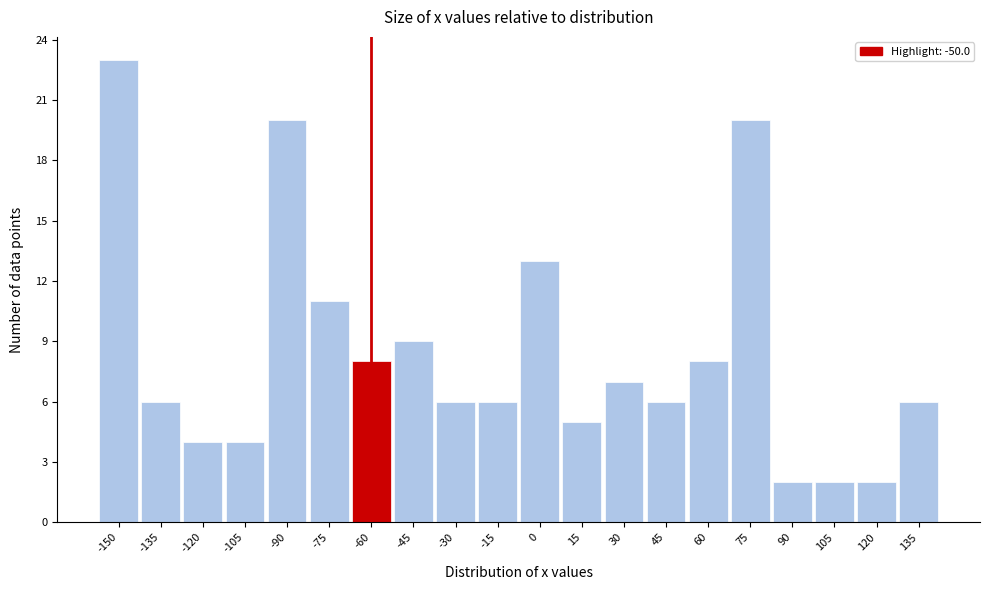

Reading left to right, extract all data points from this chart.

23	6	4	4	20	11	8	9	6	6	13	5	7	6	8	20	2	2	2	6